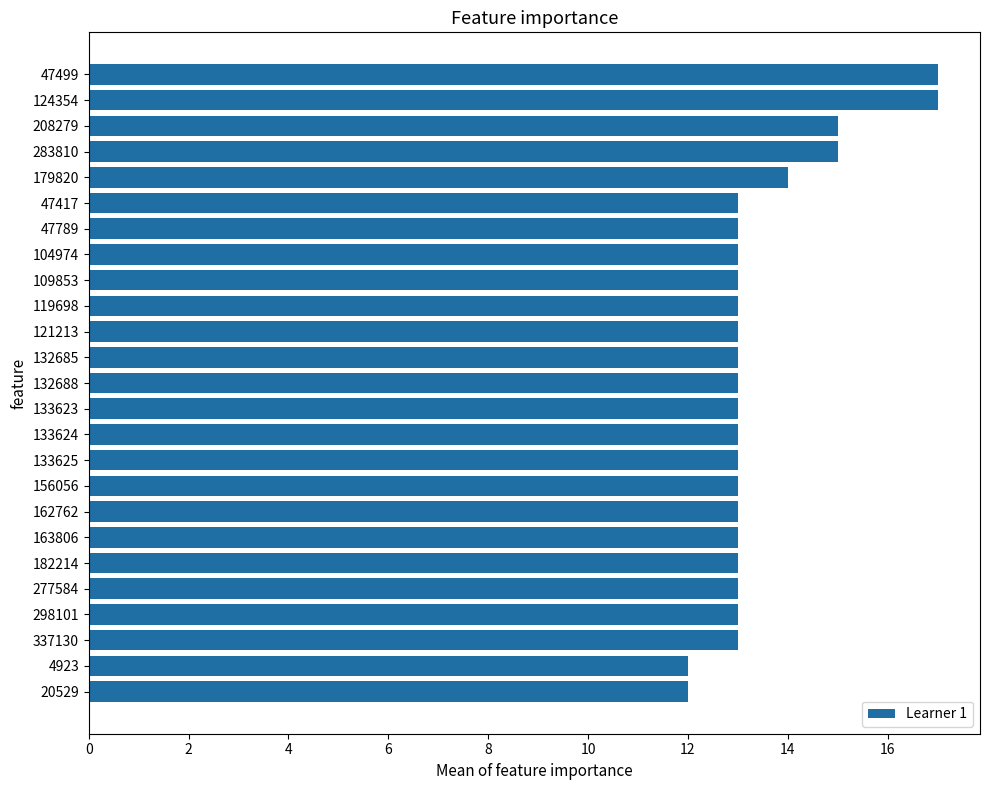

Does the chart contain any negative values?

No